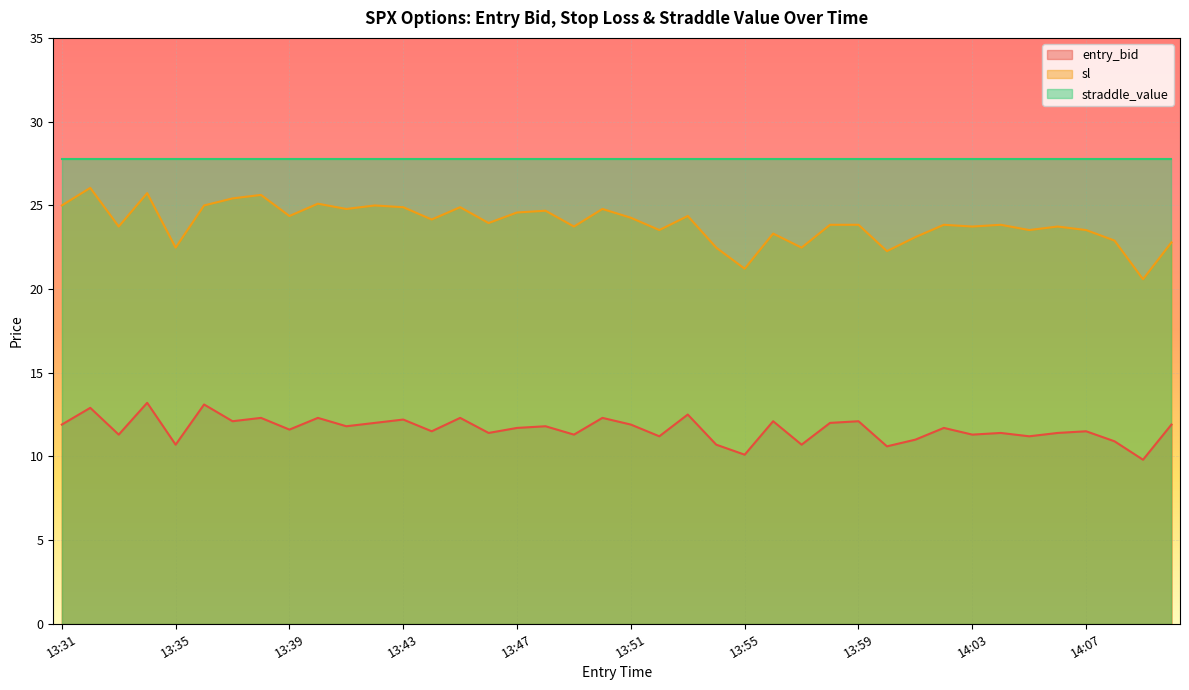

The value of entry_bid at 13:40 is 6.3. True or false?

False